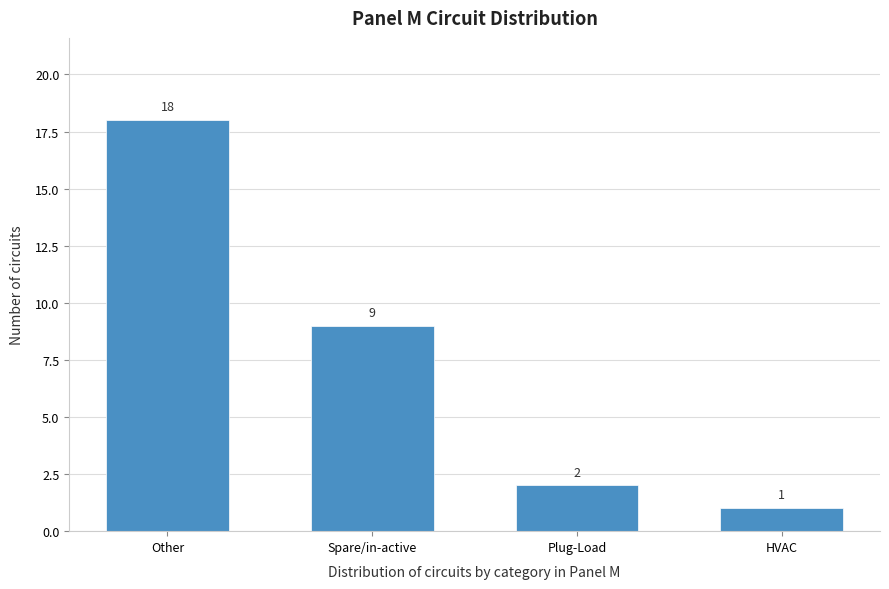

Reading left to right, transcribe all the data shown in this chart.

Other=18	Spare/in-active=9	Plug-Load=2	HVAC=1